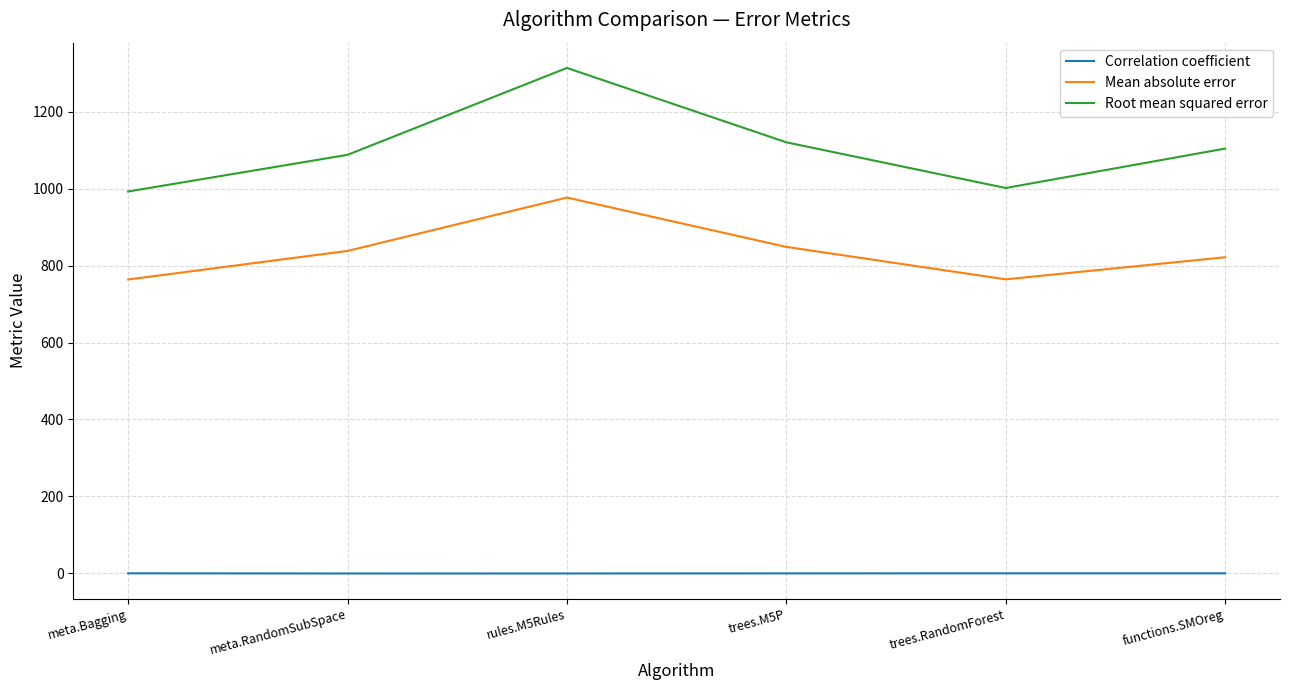

Which category has the highest value in the Root mean squared error series?

rules.M5Rules